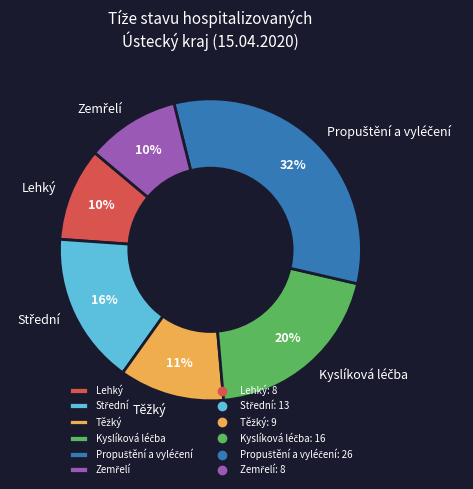

Is there any slice that represents more than half of the pie?

No